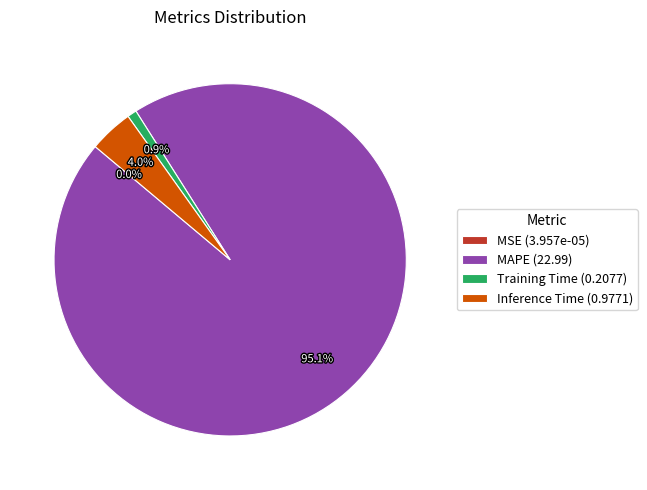

To the nearest percent, what is the average slice percentage?

25%